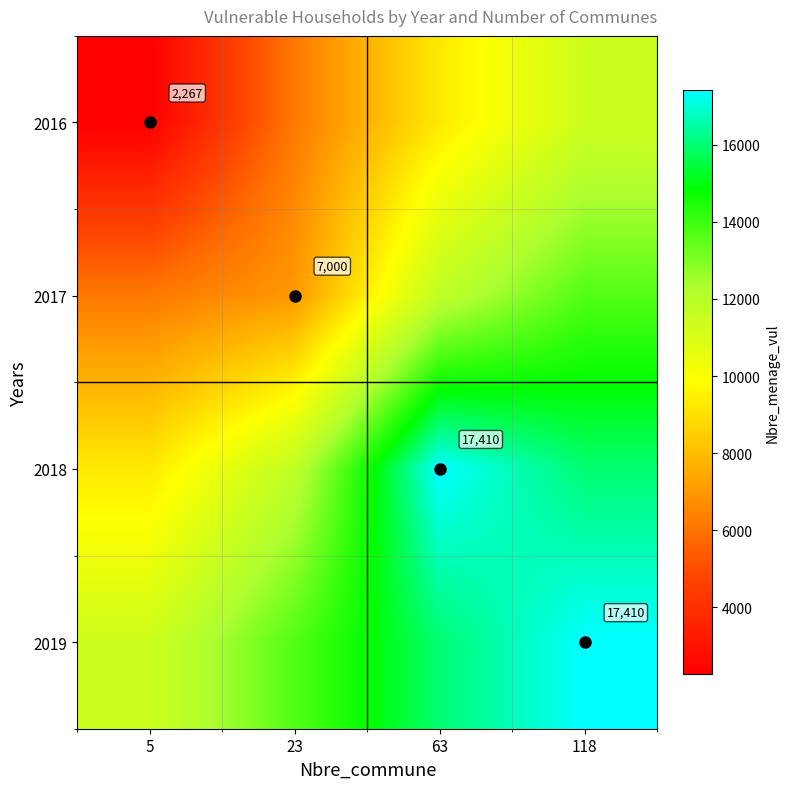

How many data points does each series have?

4